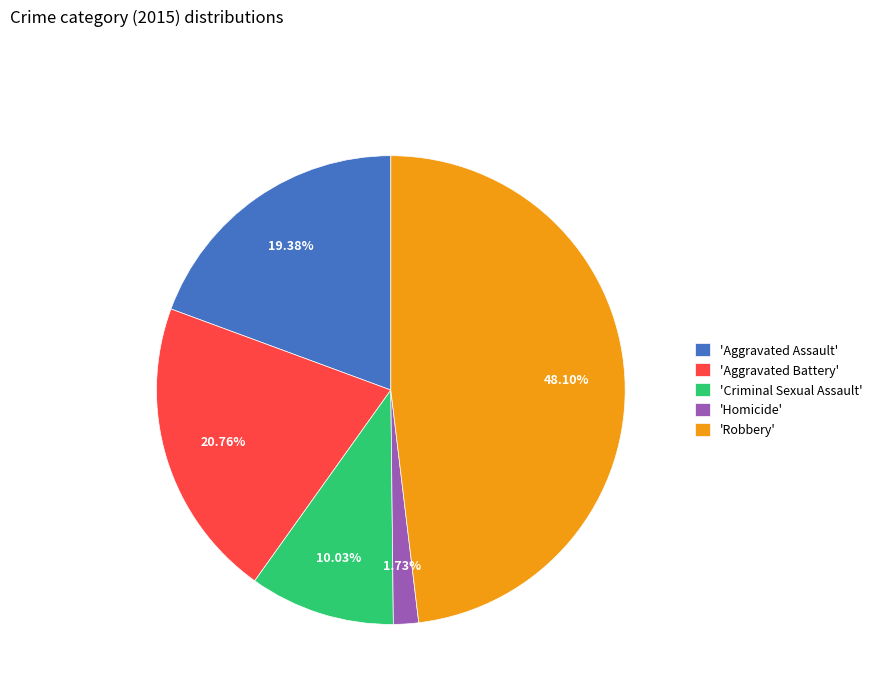

Is there a majority slice in this chart?

No